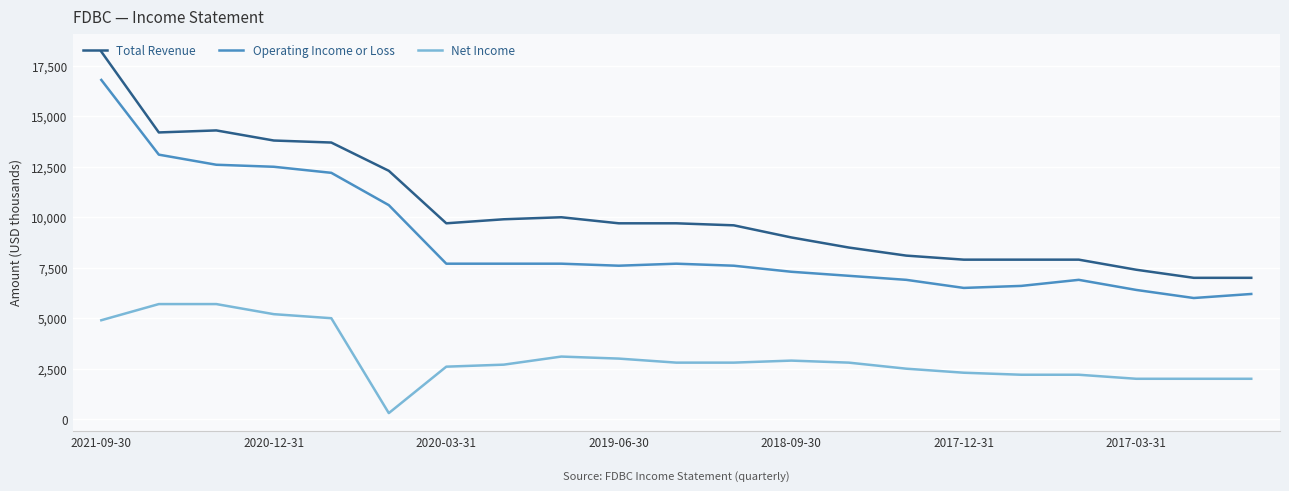

Rank the series by their average value, from lowest to highest.

Net Income, Operating Income or Loss, Total Revenue